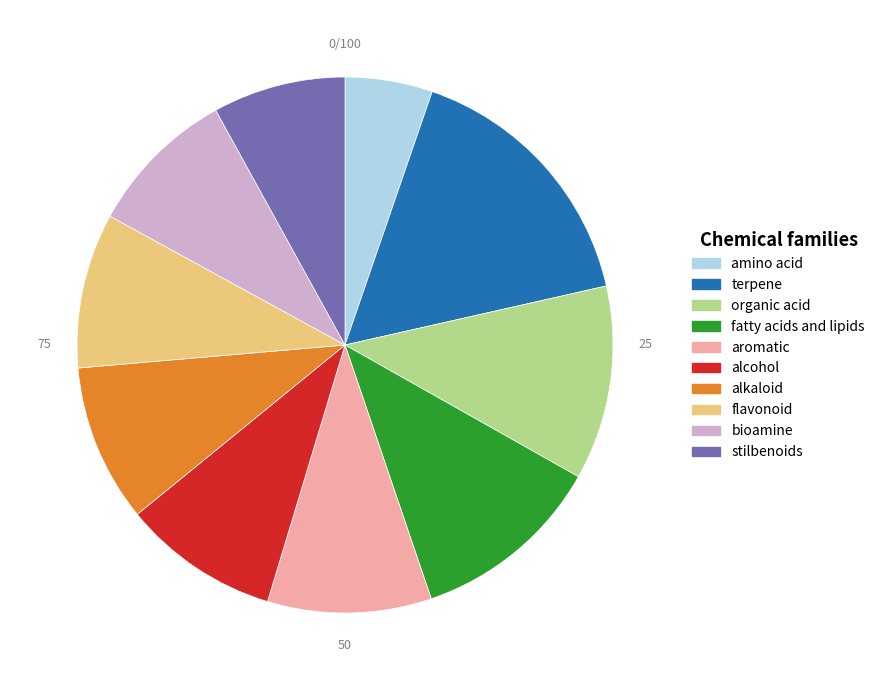

Is there any slice that represents more than half of the pie?

No